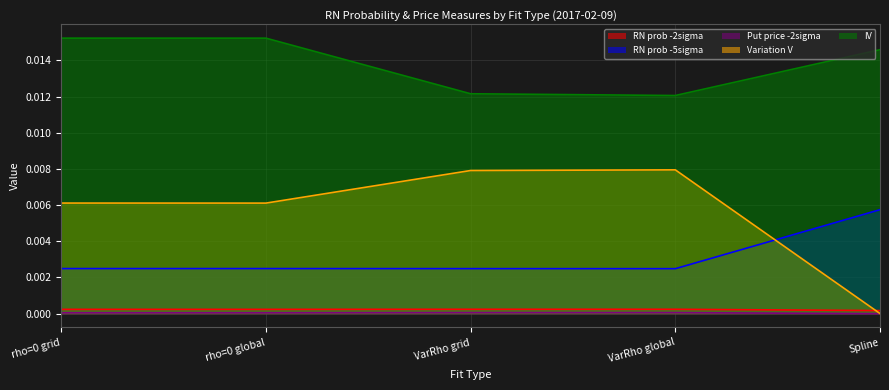

True or false: Put price -2sigma and RN prob -2sigma cross at least once.

False